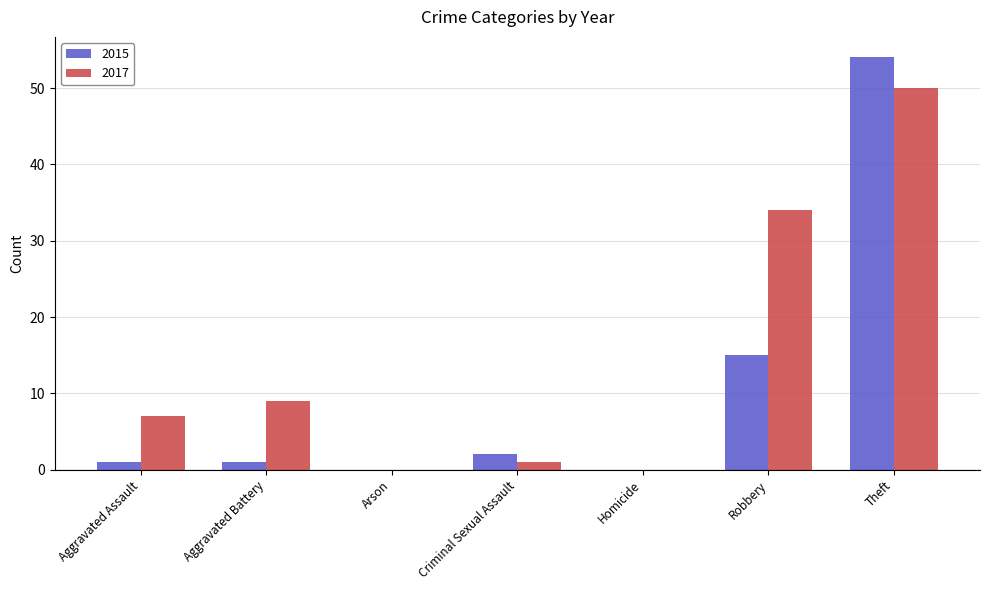

At which category is the sum across all series the highest?

Theft